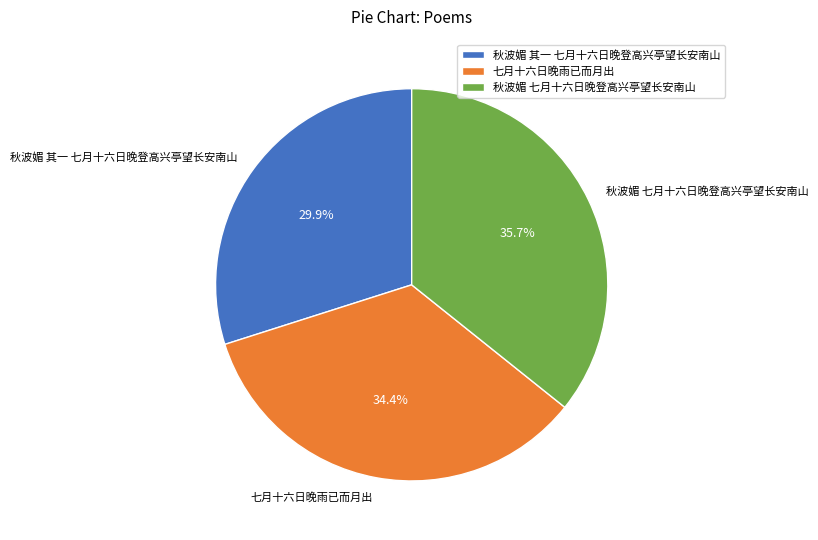

What portion of the pie excludes 七月十六日晚雨已而月出?

65.6%